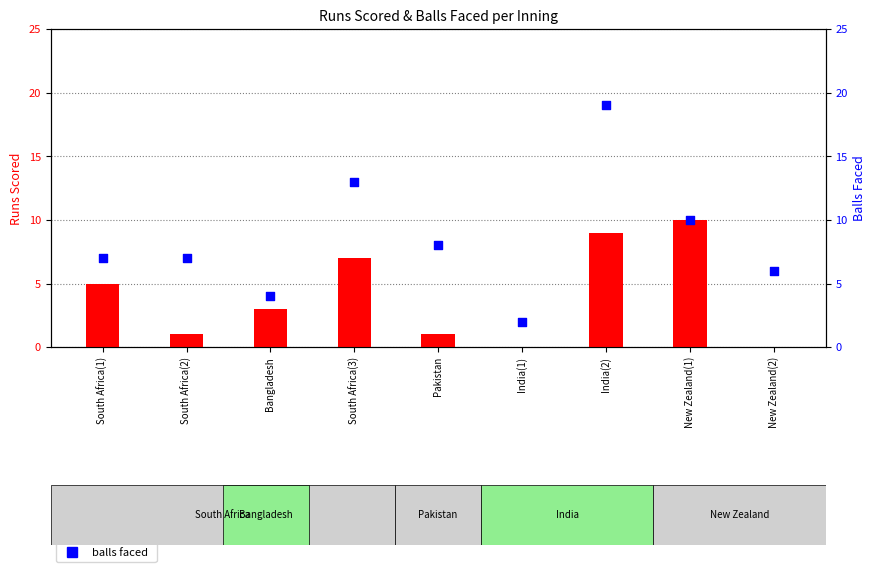

Is the value of balls faced at South Africa(3) greater than the value of runs scored at Bangladesh?

Yes